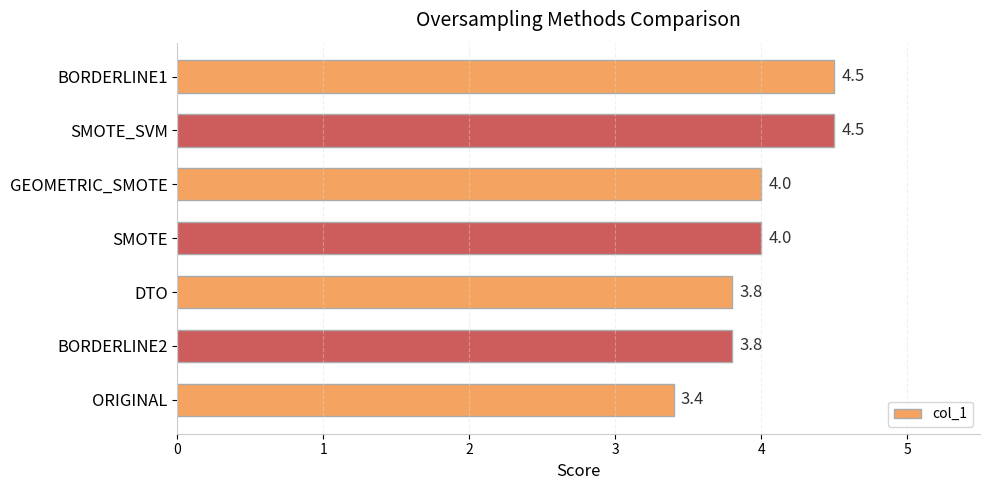

Reading bottom to top, extract all data points from this chart.

3.4	3.8	3.8	4.0	4.0	4.5	4.5